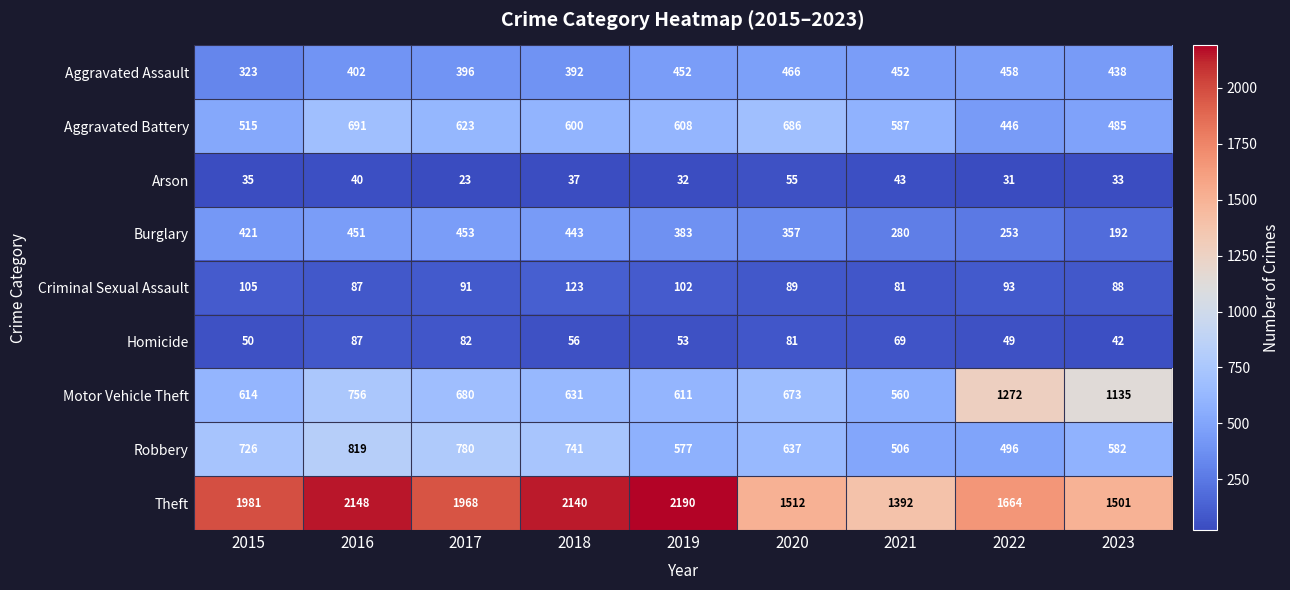

What is the sum of the Motor Vehicle Theft values at 2020 and 2022?

1945